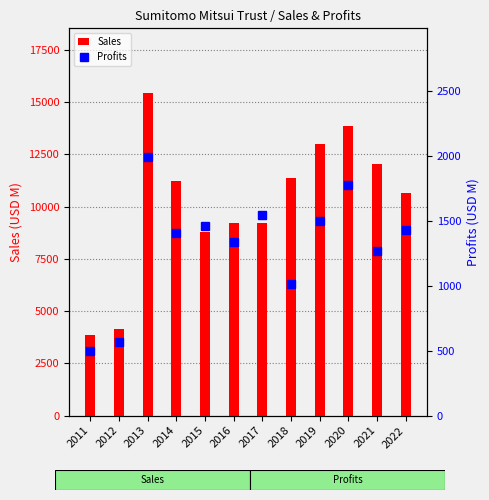

Reading left to right, list all the values displayed in this chart.

Sales: 3863.0	4142.0	15441.0	11214.0	8794.0	9204.0	9197.0	11346.0	12973.0	13840.0	12061.0	10673.0
Profits: 501.0	568.7	1989.1	1410.1	1464.5	1341.2	1544.7	1017.6	1499.0	1775.3	1270.7	1433.0